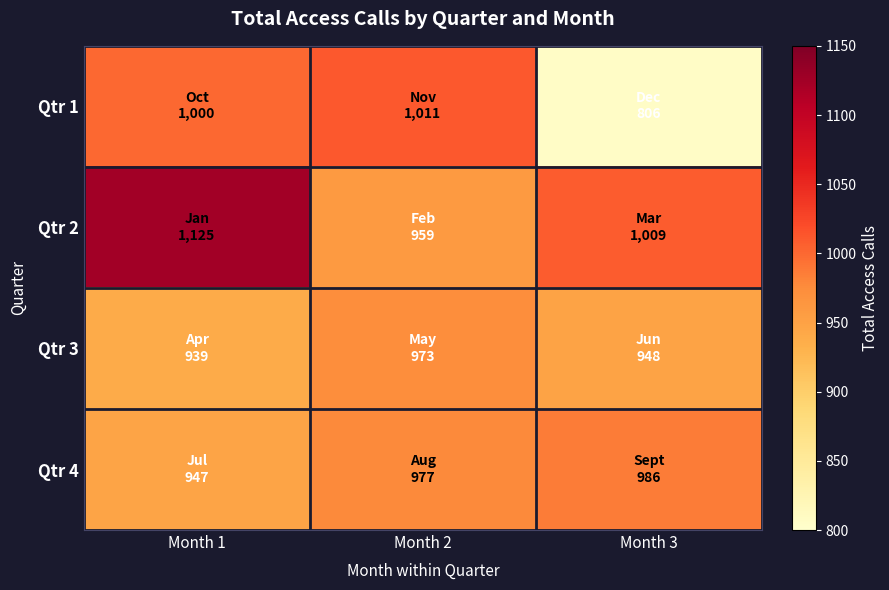

At how many categories does at least one series exceed 909?

3